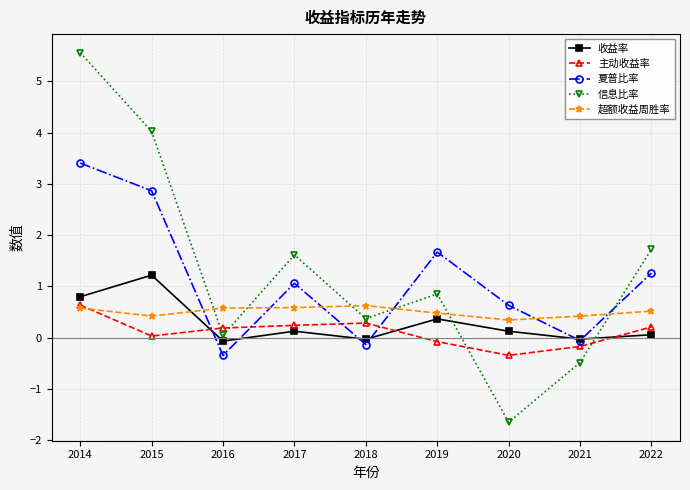

True or false: 主动收益率 has a value of -0.3 at 2020.

True